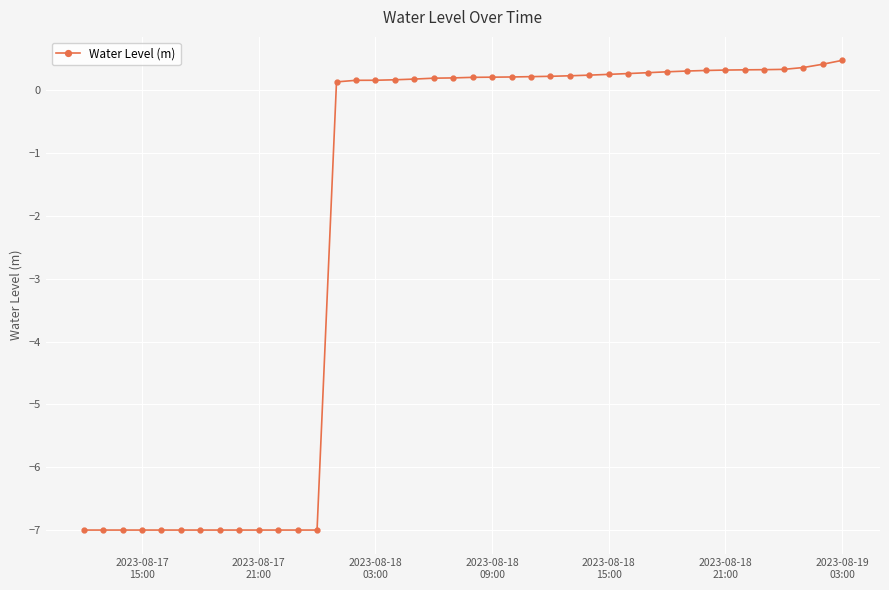

What is the difference between the second highest and second lowest values?

7.4